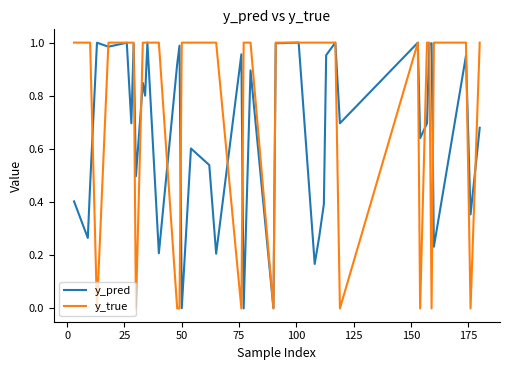

Which series has the largest total across all categories?

y_true